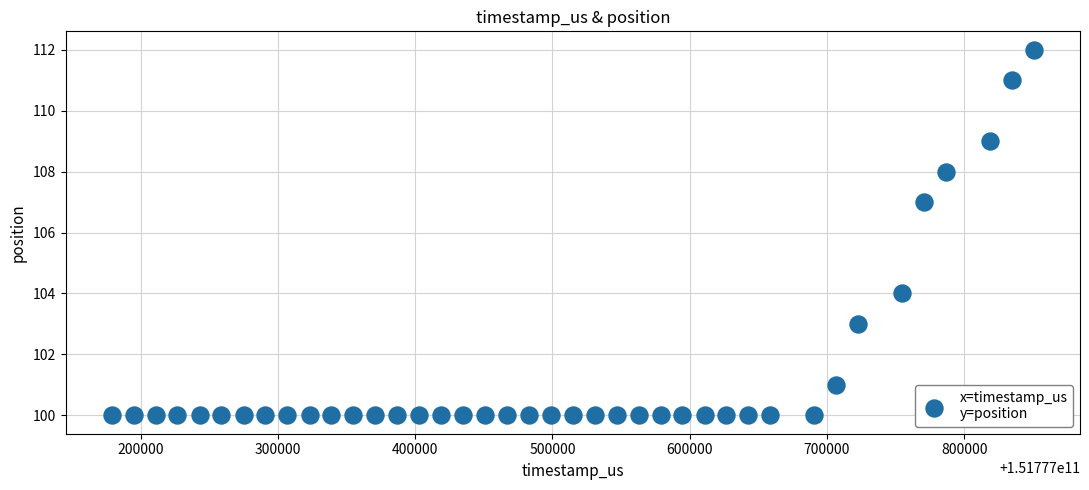

What is the range of X values (max minus min)?

671853